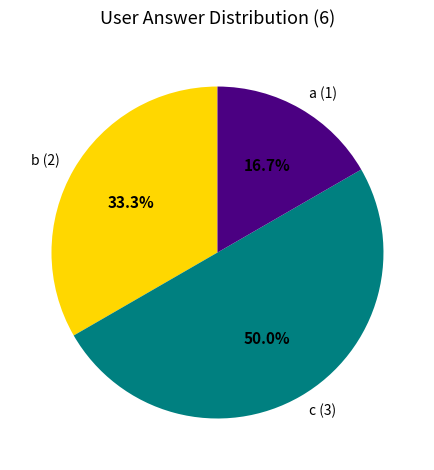

Does a (1) account for over 50% of the chart?

No